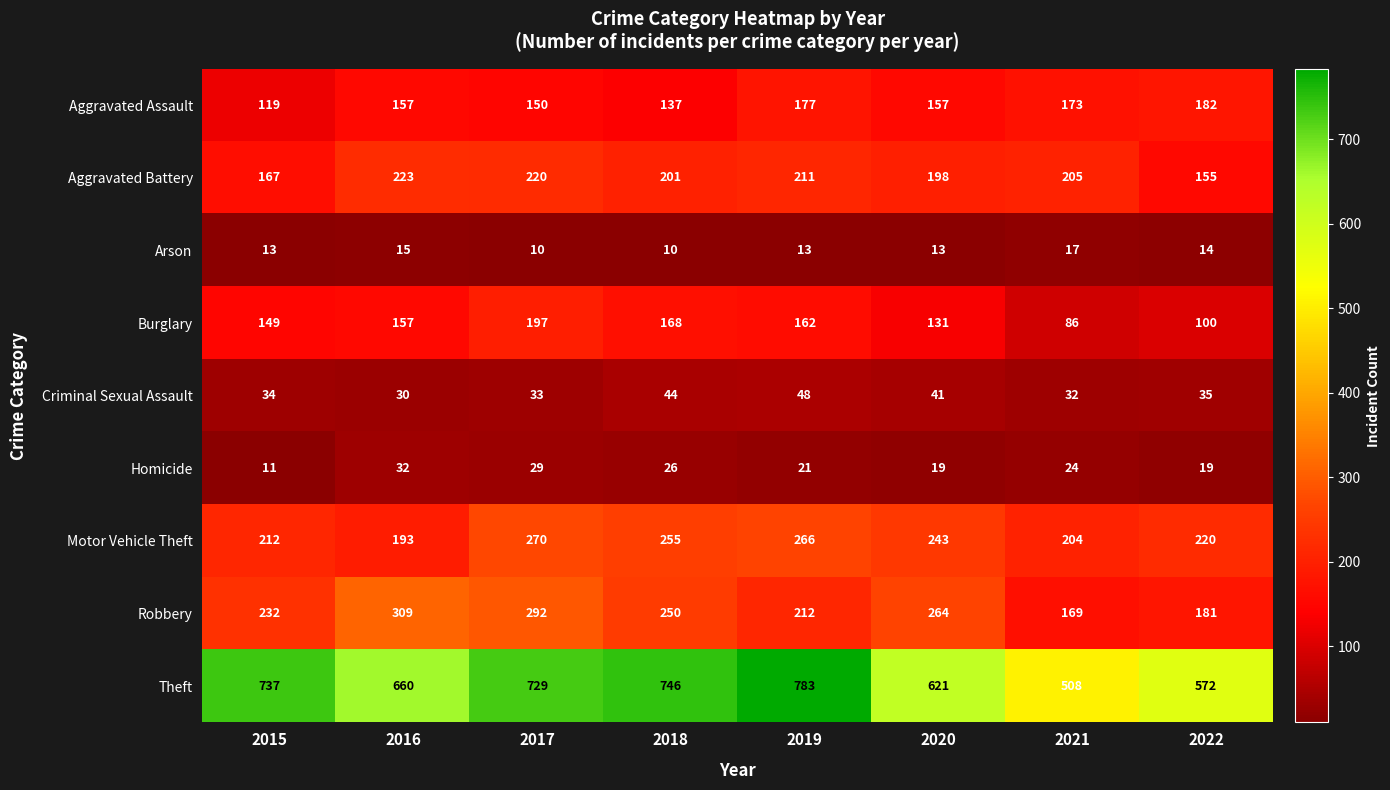

How many data points does each series have?

8